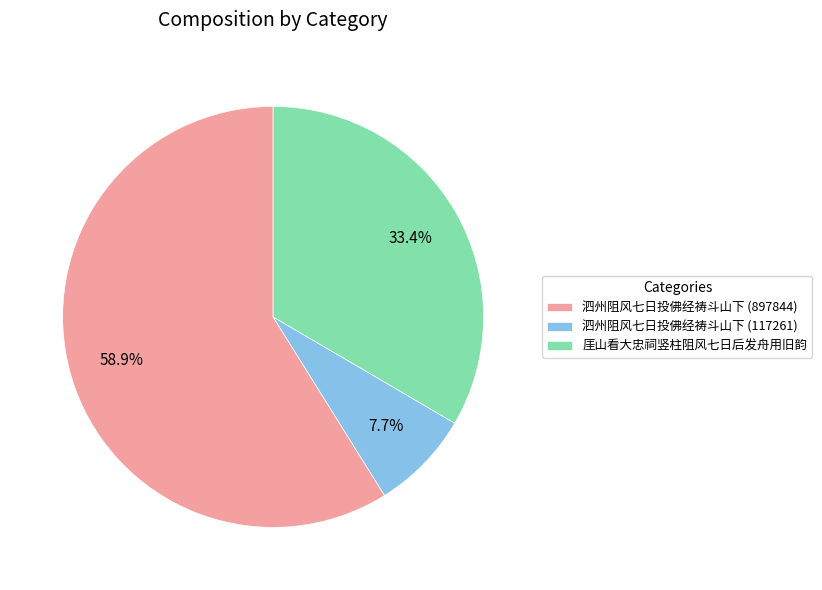

Rank the categories by value from lowest to highest.

泗州阻风七日投佛经祷斗山下 (117261), 厓山看大忠祠竖柱阻风七日后发舟用旧韵, 泗州阻风七日投佛经祷斗山下 (897844)